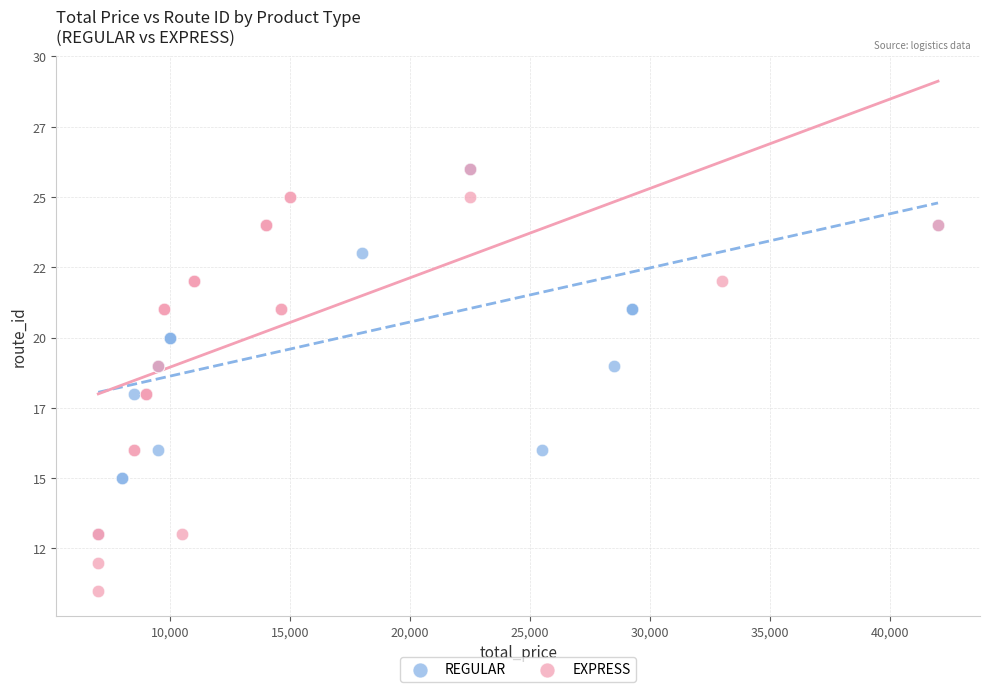

What are all the series names shown in the legend?

REGULAR, EXPRESS